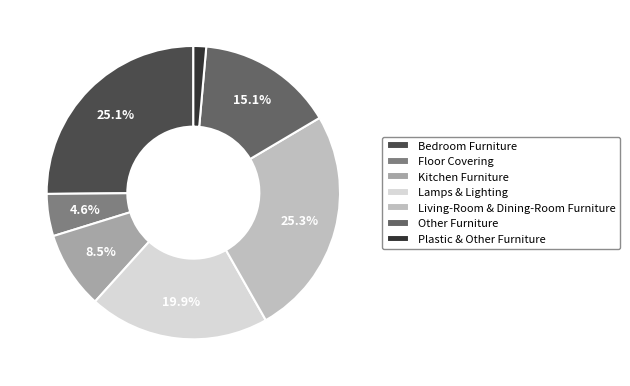

How many segments does this pie chart have?

7